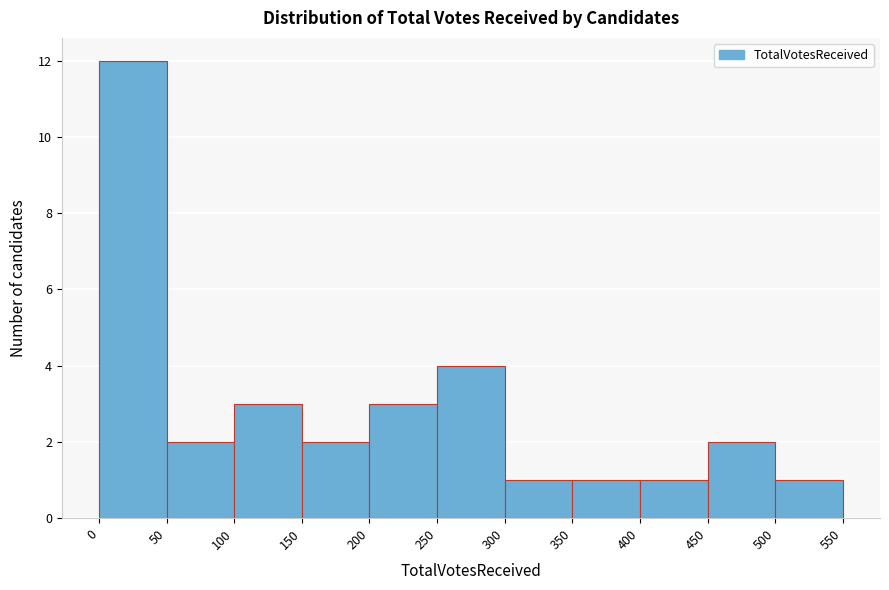

Reading left to right, list every bar in this chart as the range it spans on the x-axis followed by its height. The values are not printed on the chart, so give them approximately, as read against the axis.

0 to 50: 12
50 to 100: 2
100 to 150: 3
150 to 200: 2
200 to 250: 3
250 to 300: 4
300 to 350: 1
350 to 400: 1
400 to 450: 1
450 to 500: 2
500 to 550: 1